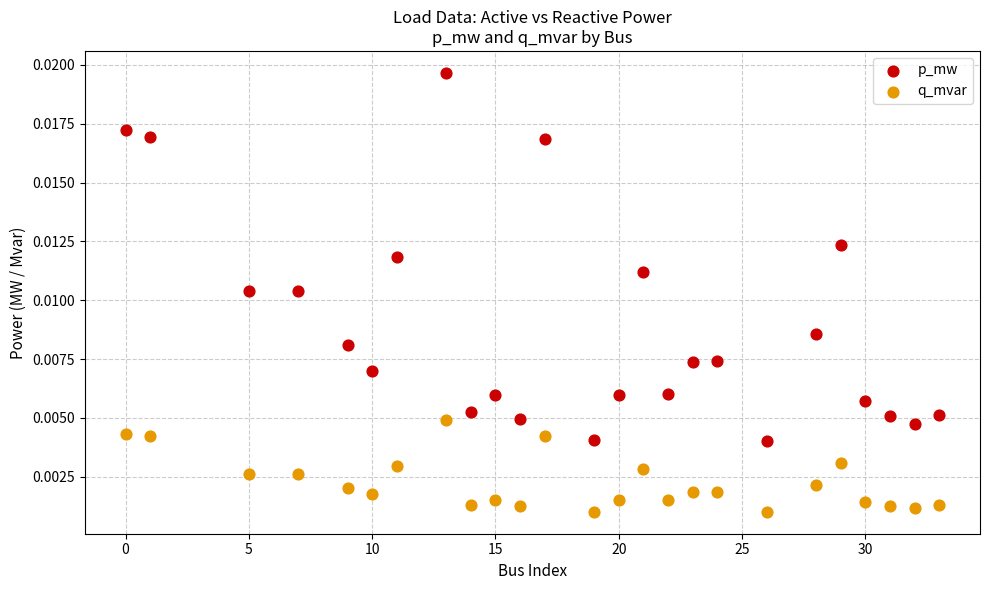

Which series reaches the maximum Y coordinate?

p_mw